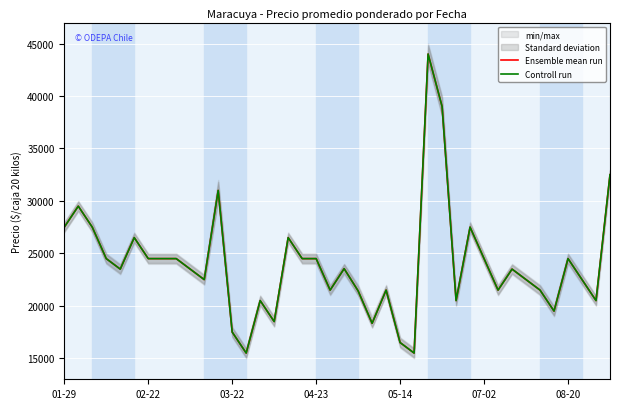

What is the sum of all Ensemble mean run values?

959307